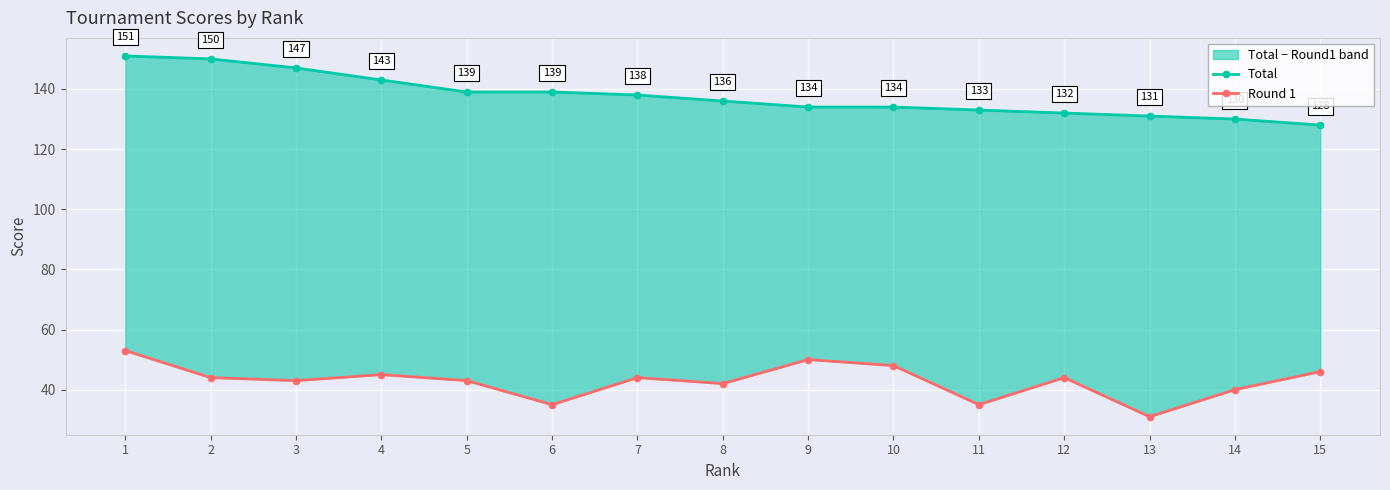

How many interior local peaks does the Round 1 series have?

4